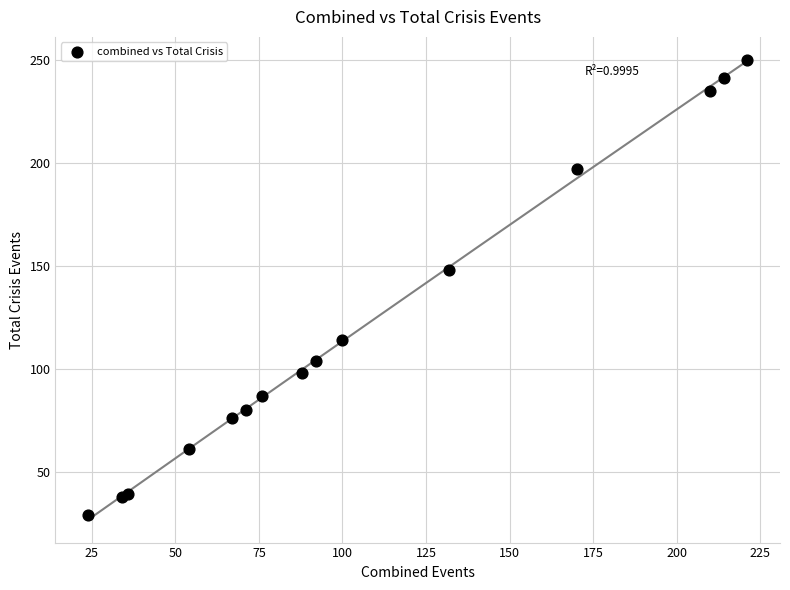

What Y value in the scatter plot is closest to 139?

148